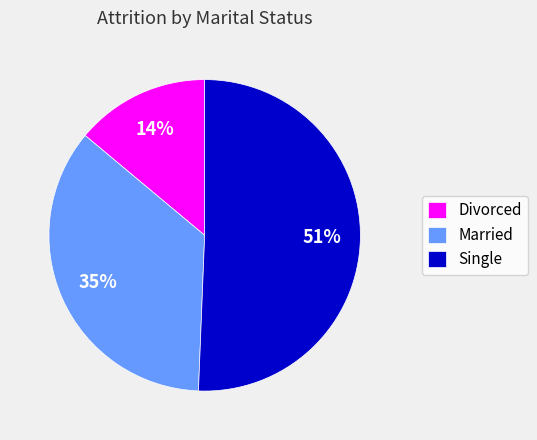

Is it true that Single is 51% of the pie?

True